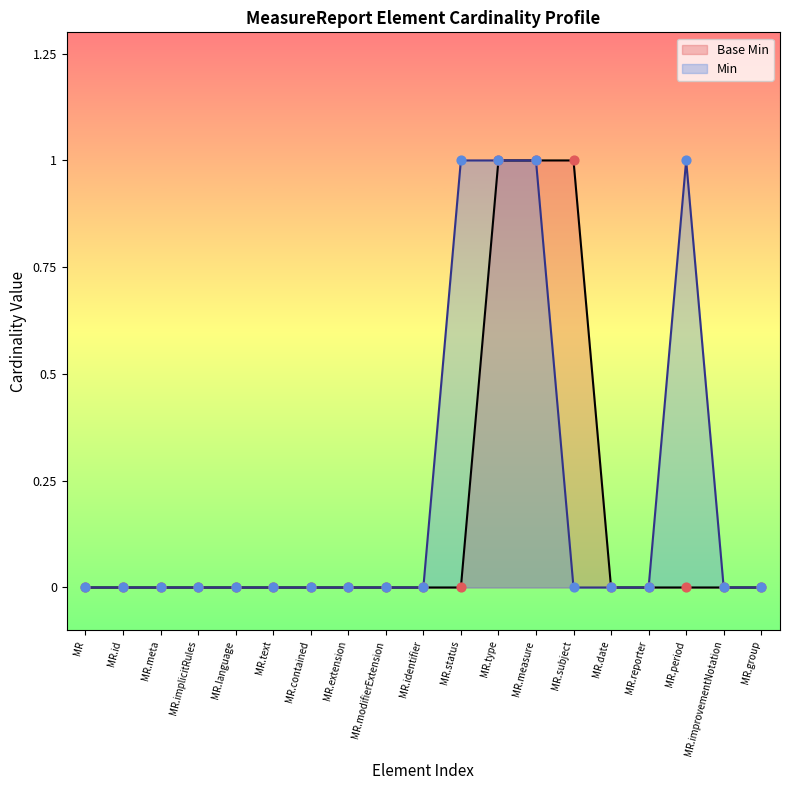

The Base Min series shows -1 at MR.identifier. True or false?

False